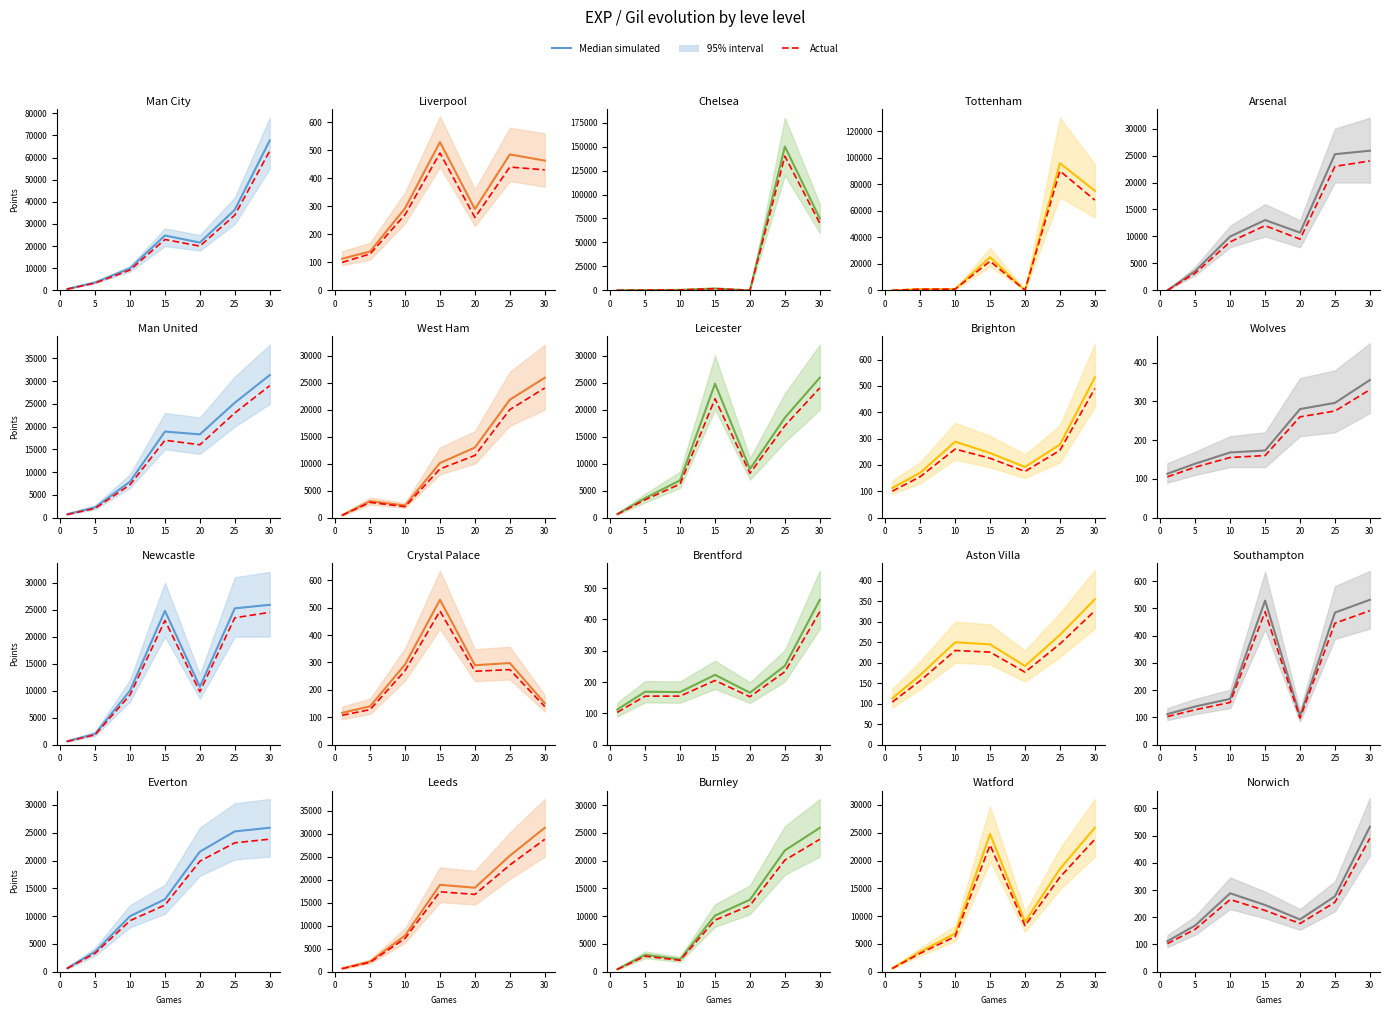

What is the average value of the Median simulated series?

259